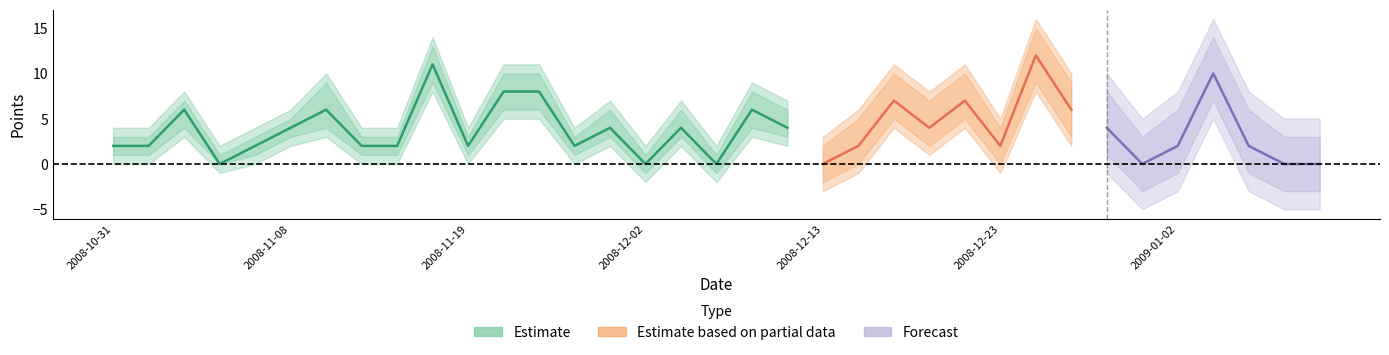

At which label does Estimate_upper first exceed 5?

2008-11-03